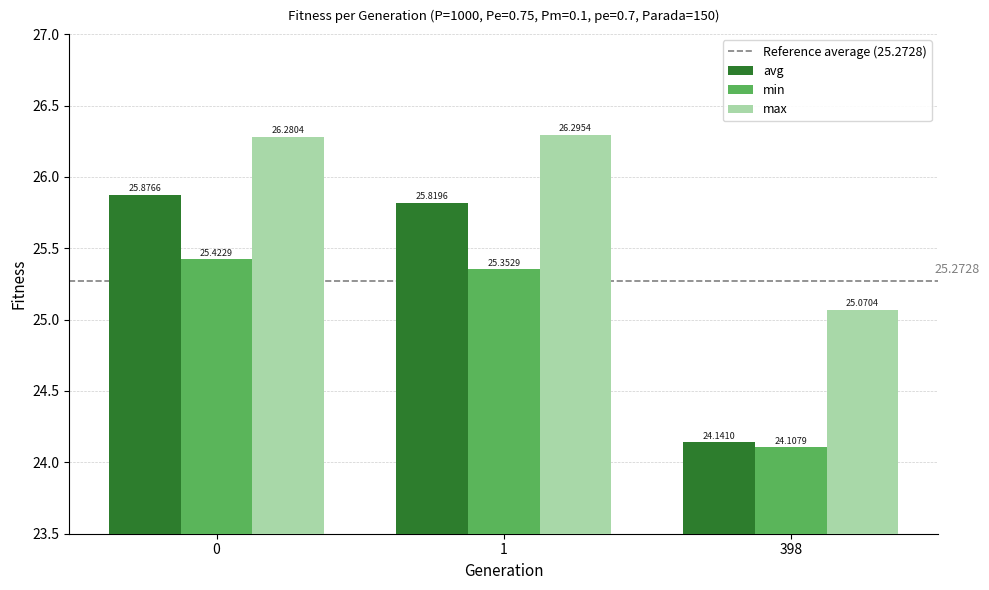

What is the sum of the max values at 398 and 0?

51.4